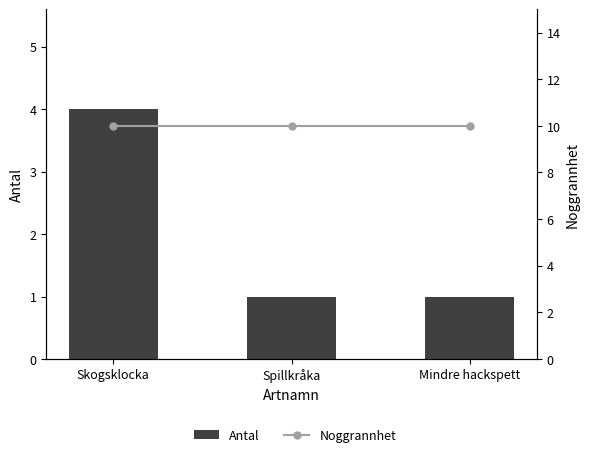

At Skogsklocka, list the series in order from smallest to largest.

Antal, Noggrannhet